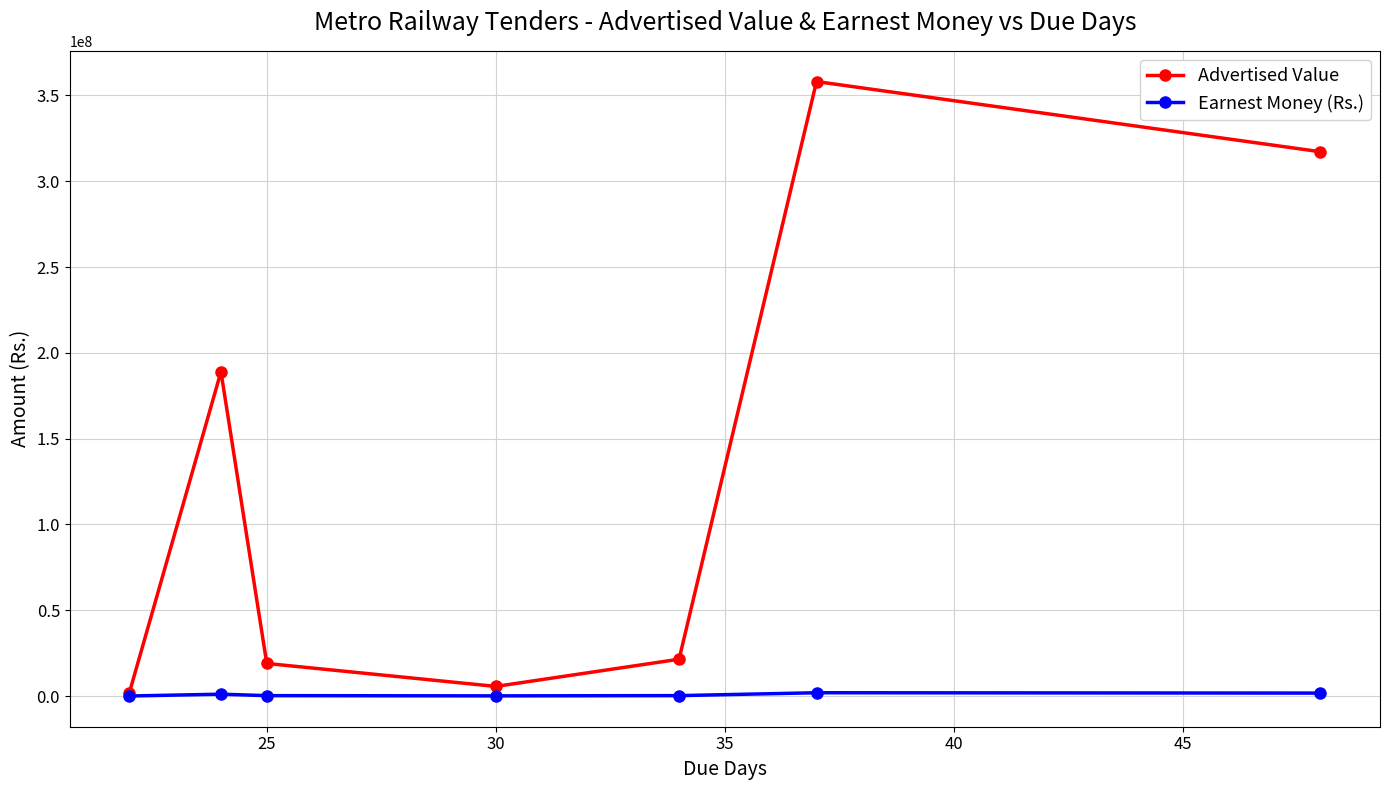

What is the greatest value displayed?

358069950.7